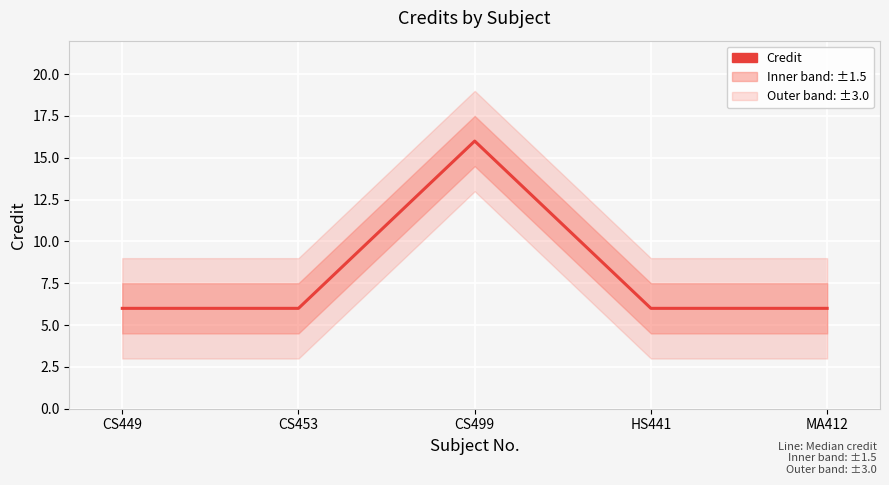

At which category does the data reach its first local peak?

CS499